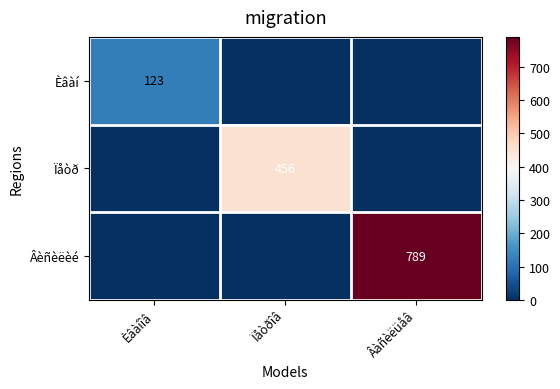

Is it true that Âèñèëèé equals 789 at Âàñèëüåâ?

True